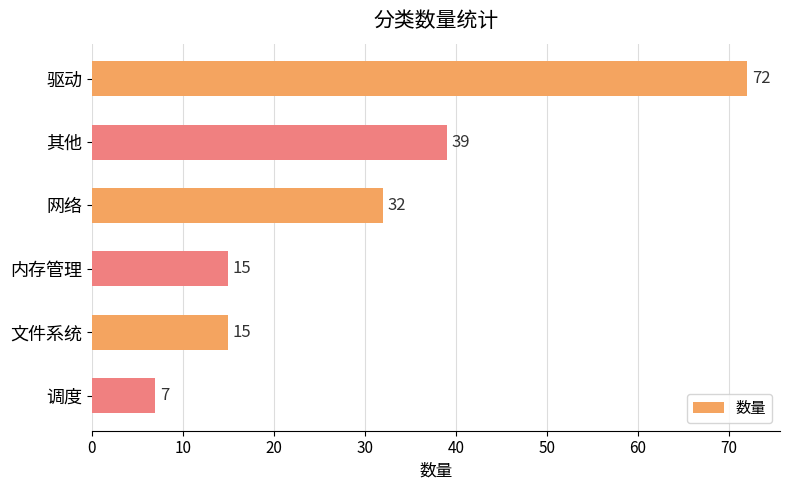

Reading bottom to top, extract all data points from this chart.

调度=7	文件系统=15	内存管理=15	网络=32	其他=39	驱动=72